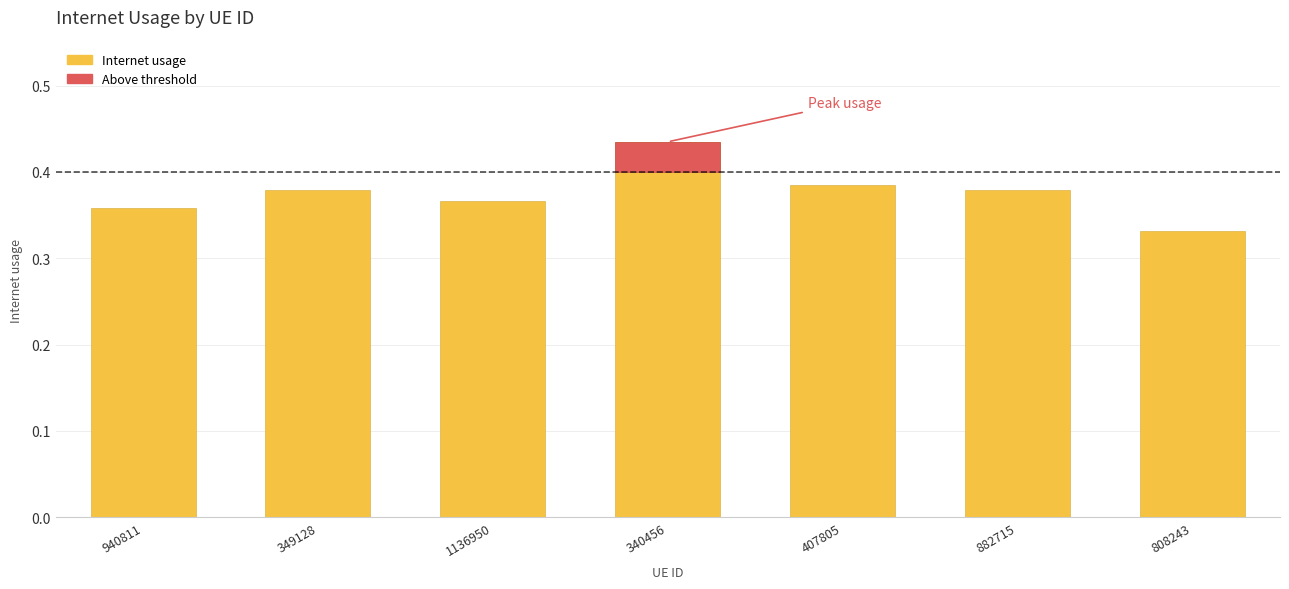

Rank the categories by value from lowest to highest.

808243, 940811, 1136950, 349128, 882715, 407805, 340456